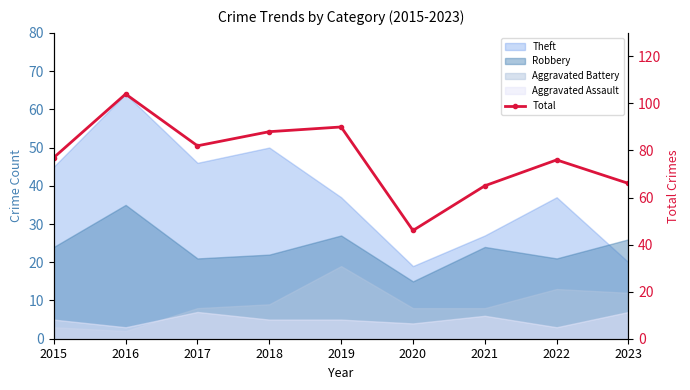

At which label does the data first exceed 77?

2016